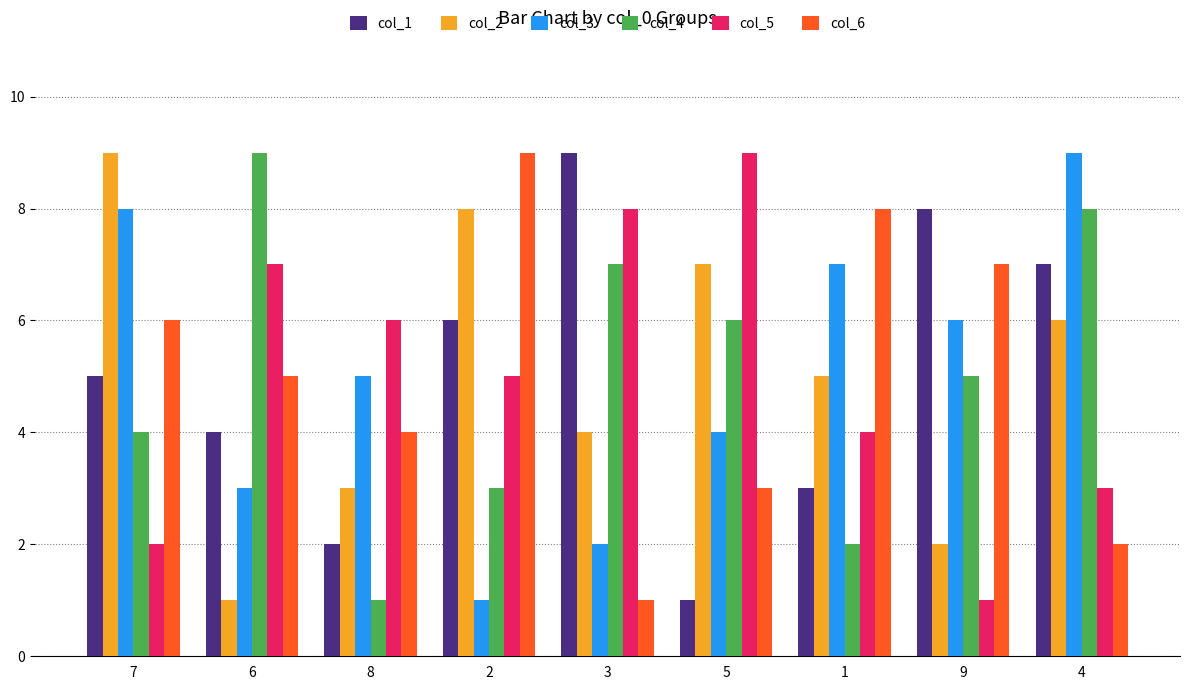

What is the difference between the second highest and second lowest values in the col_2 series?

6